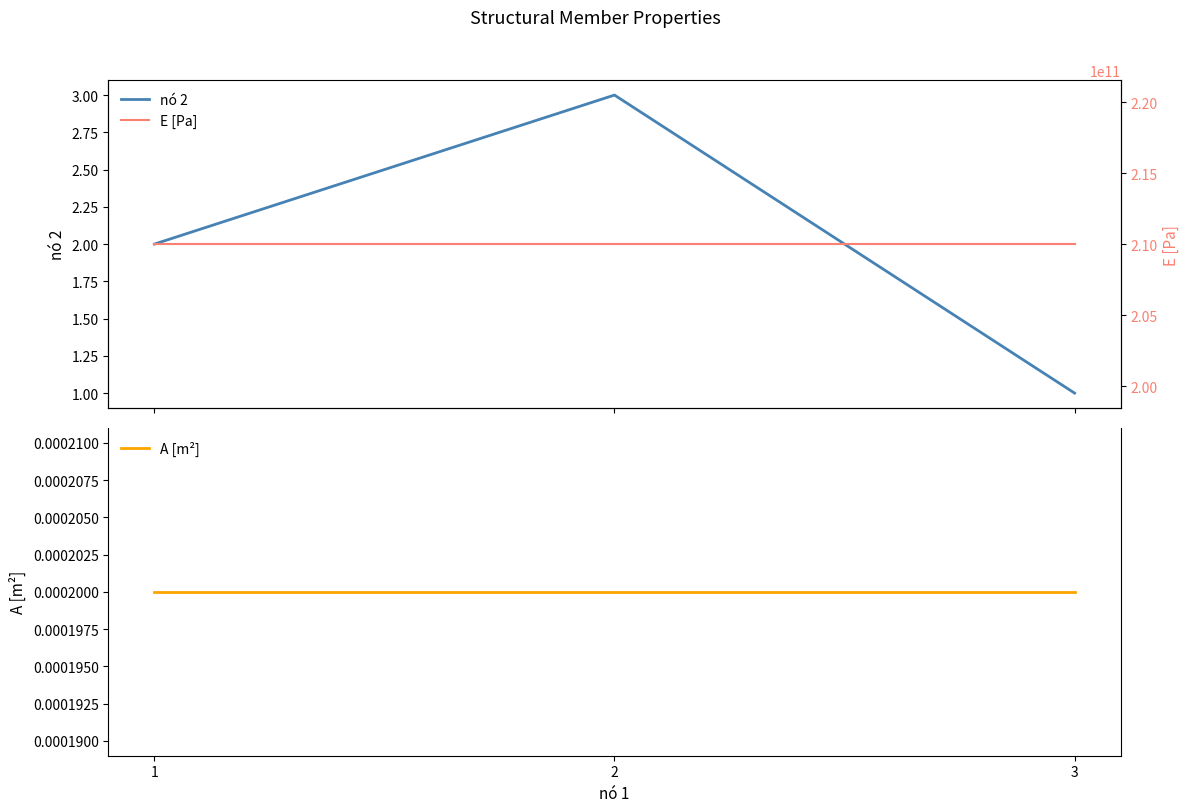

True or false: E [Pa] has a value of 113038388965.9 at 1.

False